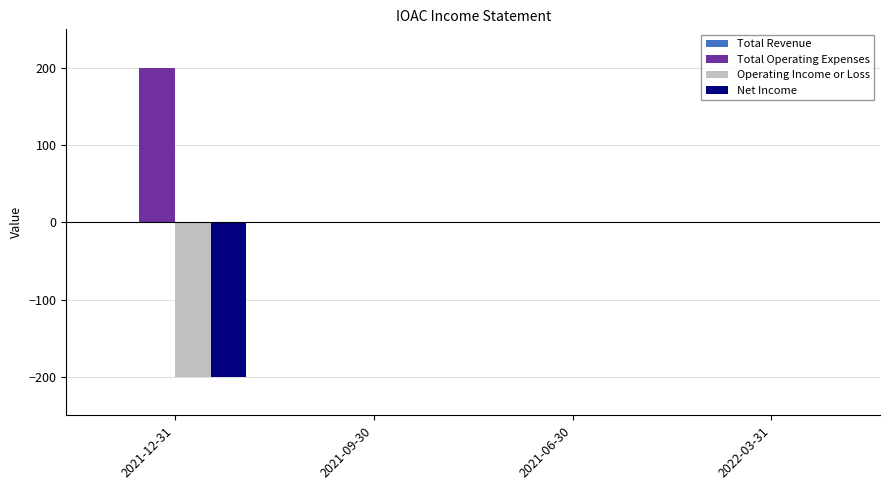

Does the chart contain stacked bars?

No